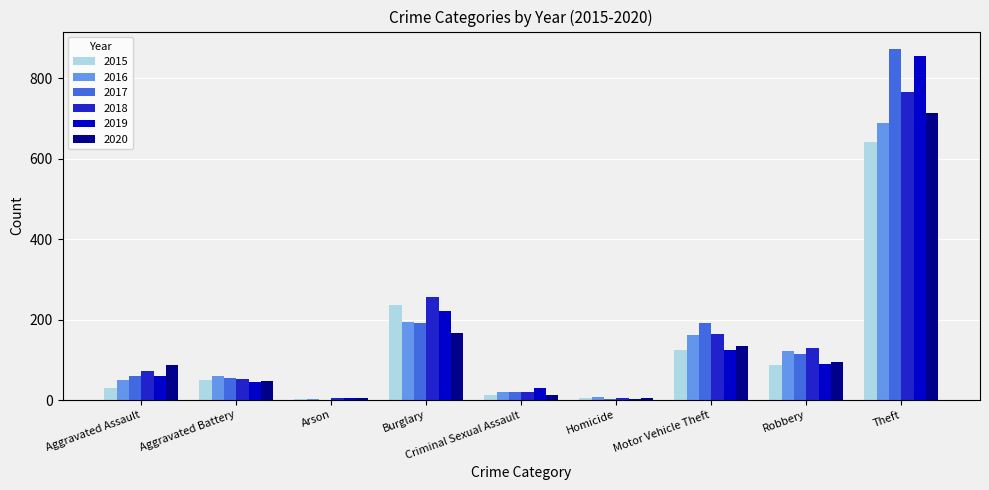

Are the bars grouped side by side (vs. stacked)?

Yes